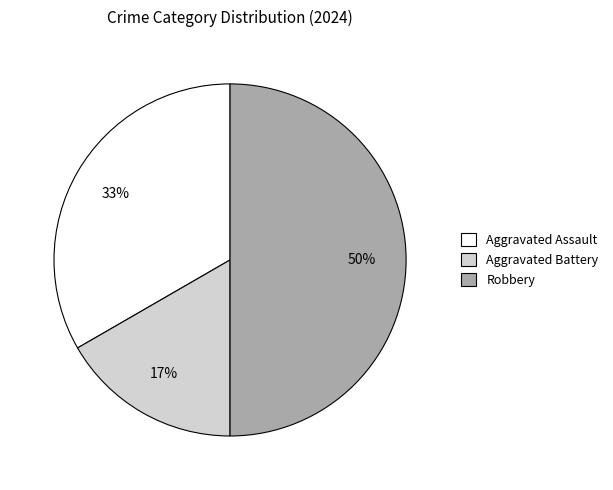

What percentage is the Aggravated Battery slice, to the nearest percent?

17%